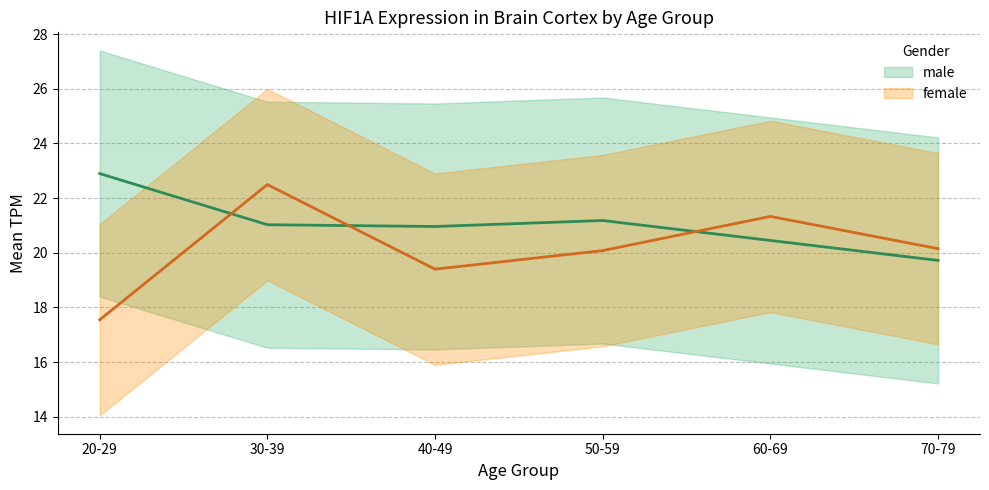

What is the sum of the male values at 60-69 and 50-59?

41.6